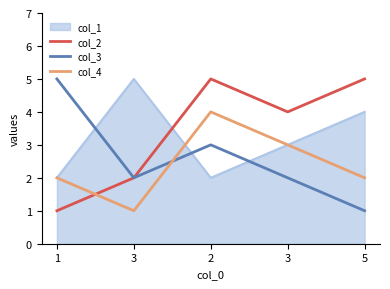

True or false: col_3 and col_4 cross at least once.

True